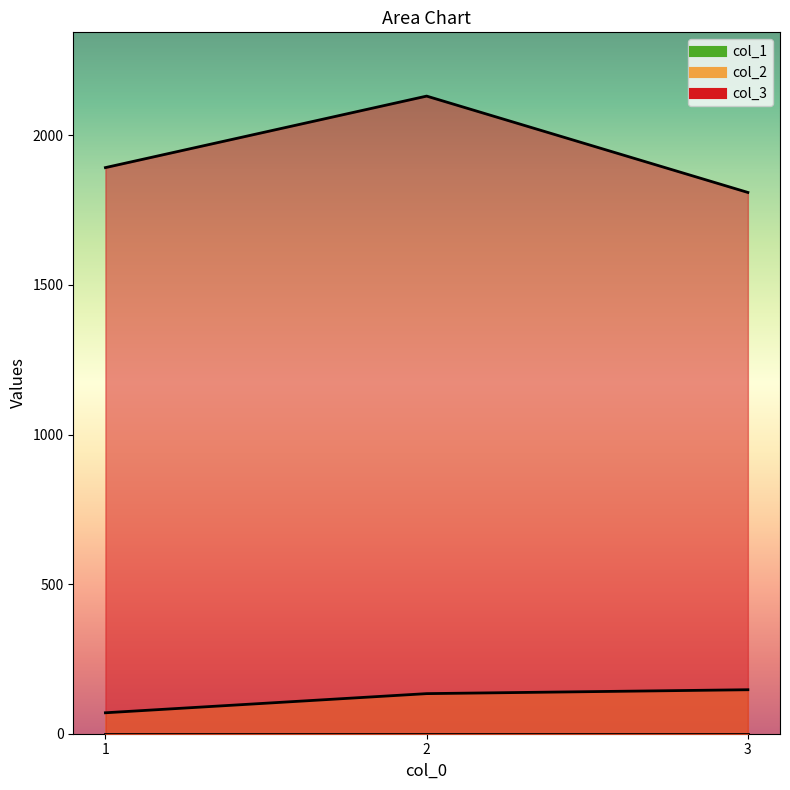

Reading right to left, list all the values displayed in this chart.

col_2: 3=147	2=134	1=70
col_3: 3=1809	2=2131	1=1892